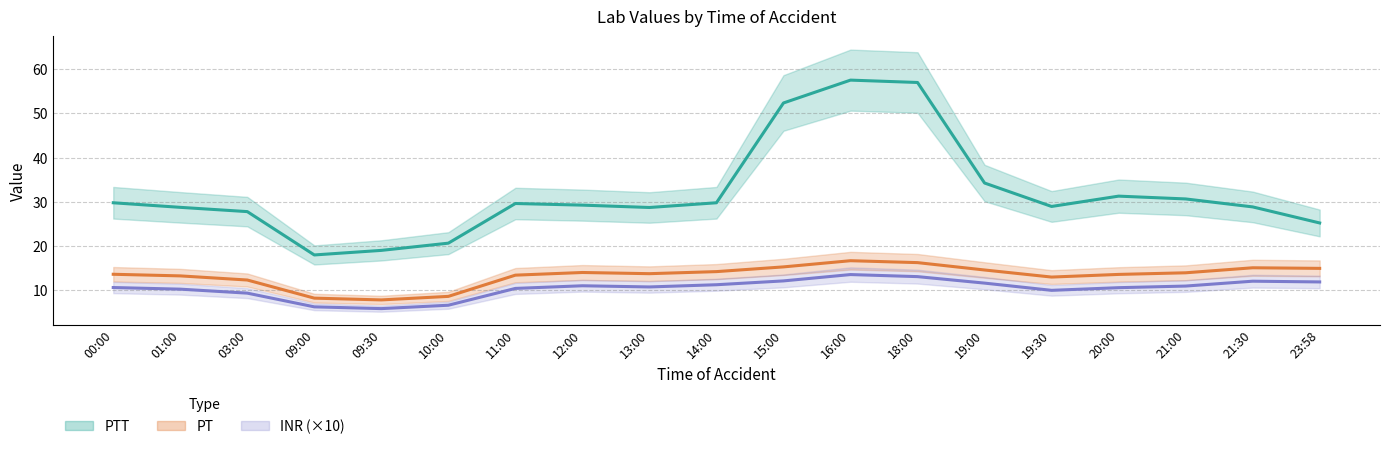

At which category is the sum across all series the highest?

16:00